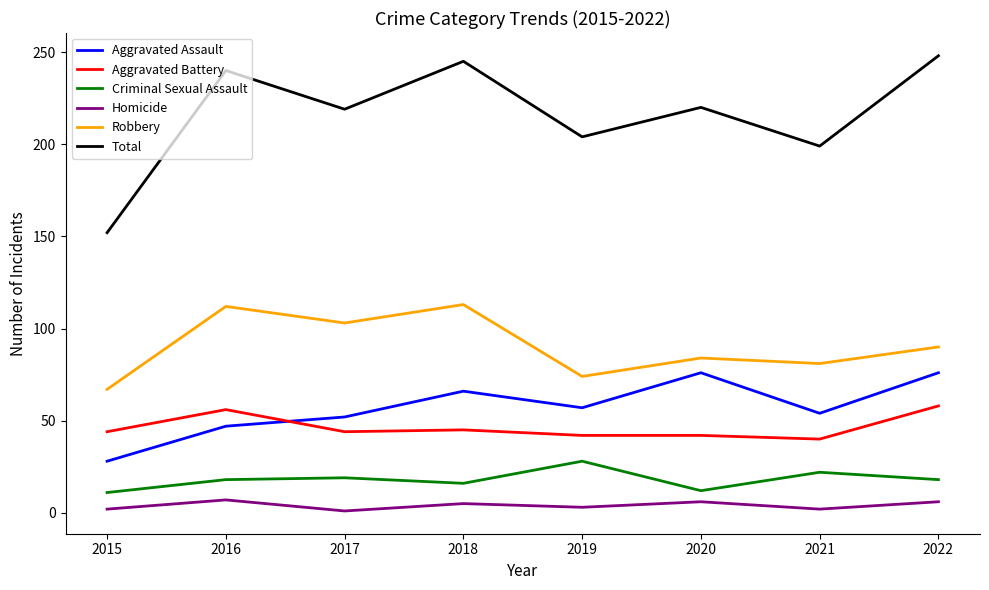

Rank the series at 2018 from highest to lowest value.

Total, Robbery, Aggravated Assault, Aggravated Battery, Criminal Sexual Assault, Homicide